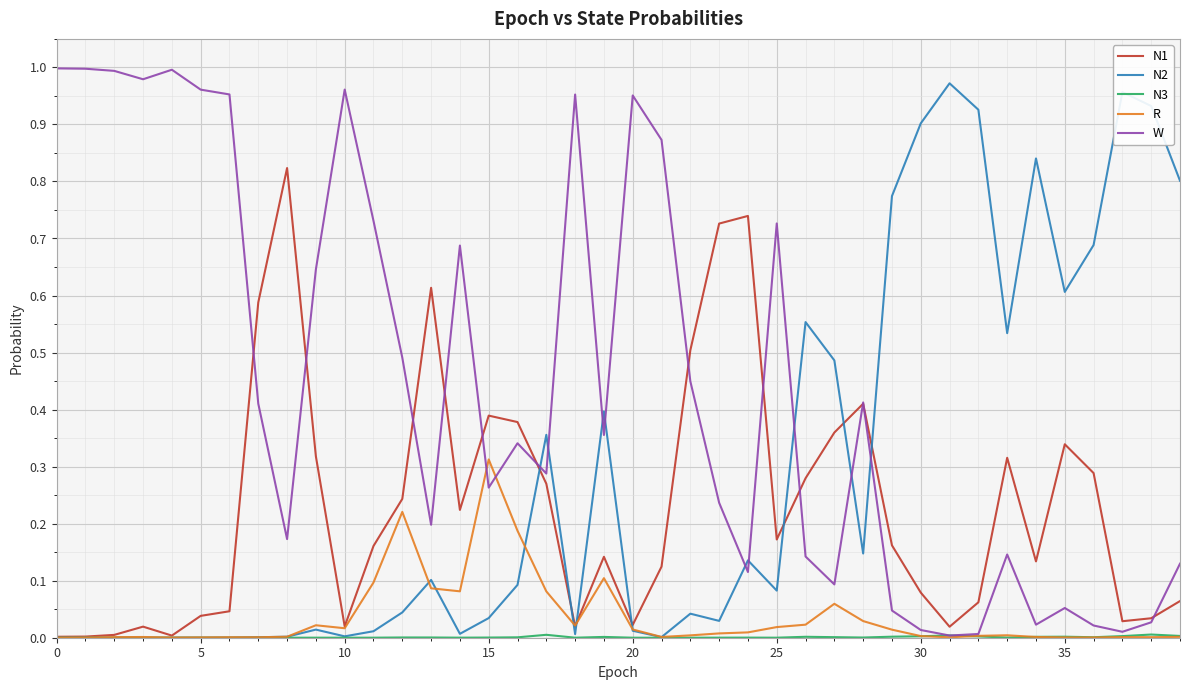

Which series has the largest total across all categories?

W